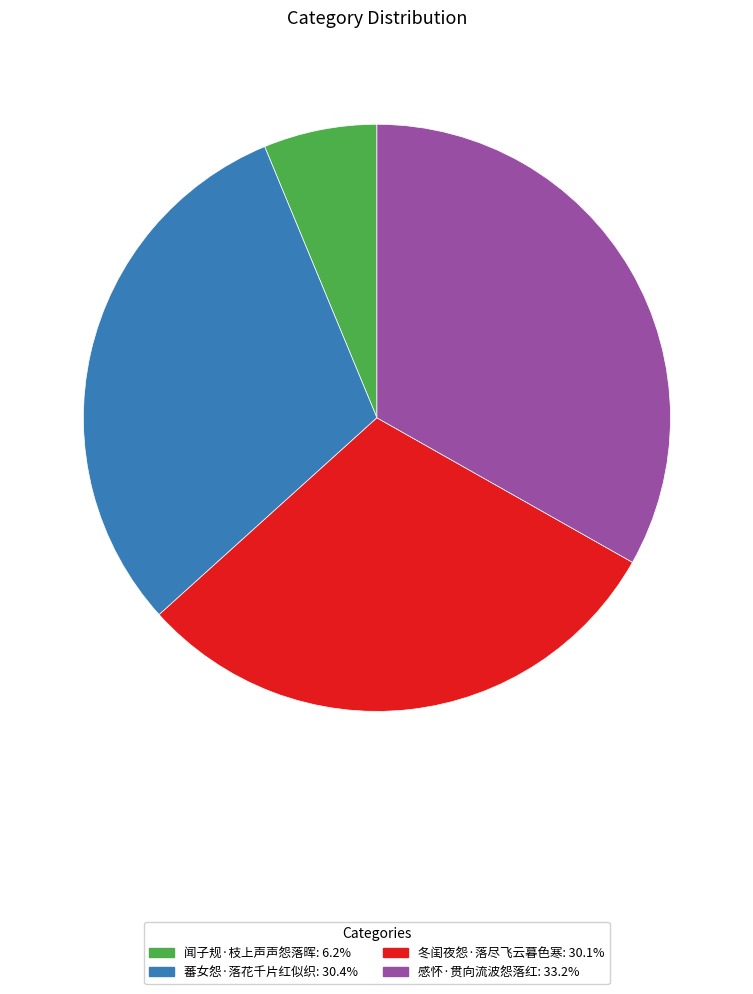

Which category has the biggest portion of the pie?

感怀·贯向流波怨落红